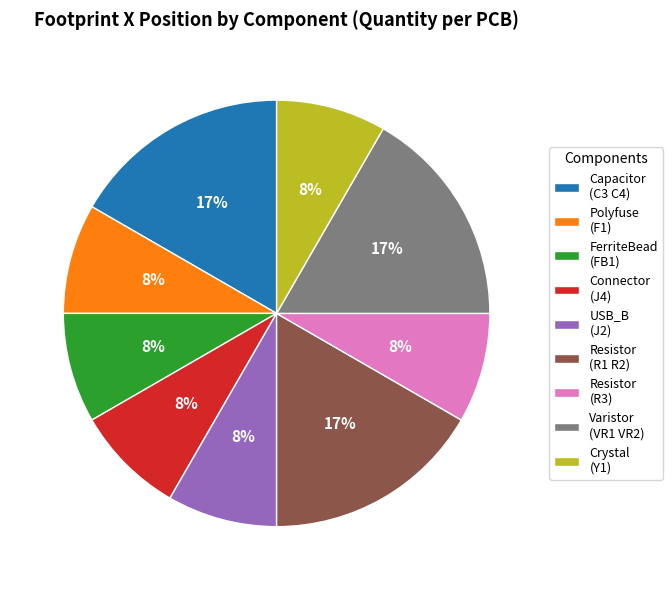

Is there any slice that represents more than half of the pie?

No